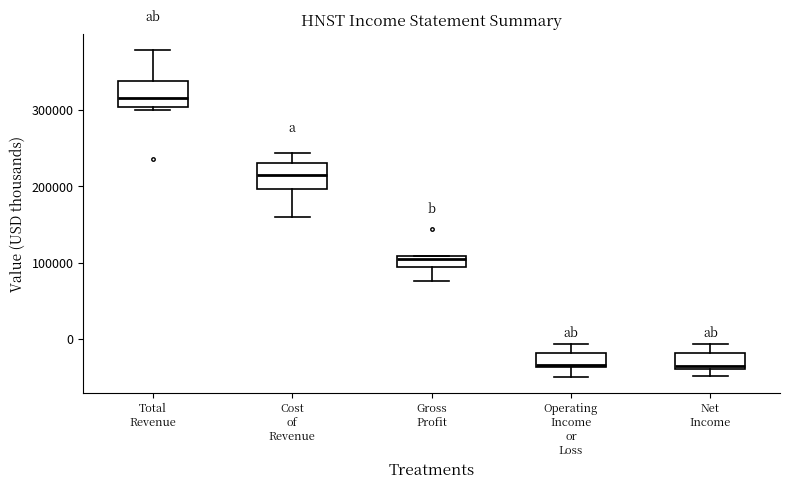

Where does the upper whisker of the box for Operating Income or Loss end on the y-axis? The values are not printed on the chart, so give them approximately, as read against the axis.

-10000